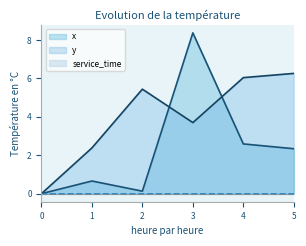

Reading left to right, extract all data points from this chart.

x: 0.0	0.7	0.1	8.4	2.6	2.3
y: 0.0	2.4	5.4	3.7	6.0	6.3